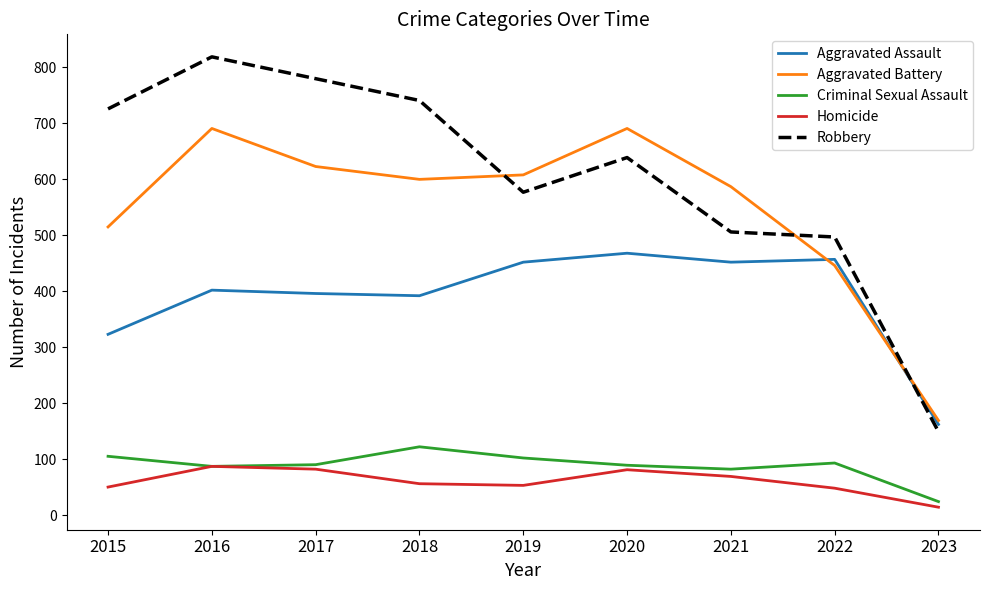

What is the average value of the Aggravated Assault series?

389